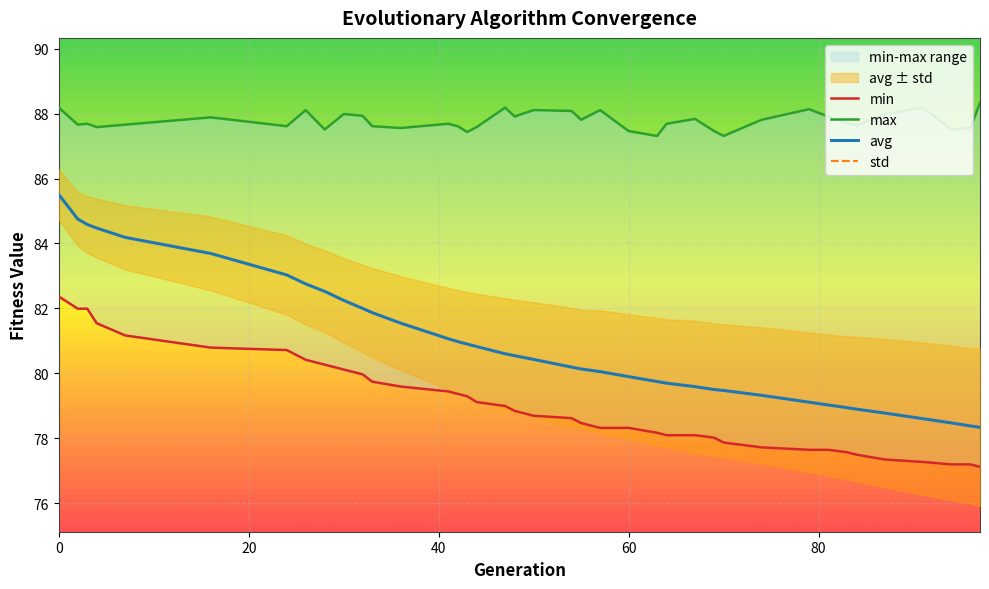

True or false: min has a value of 123.3 at 64.

False